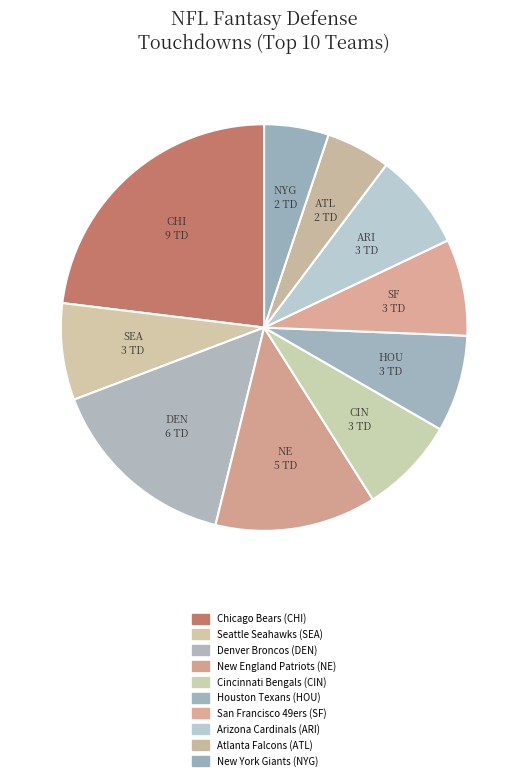

Between Atlanta Falcons (ATL) and San Francisco 49ers (SF), which is larger?

San Francisco 49ers (SF)